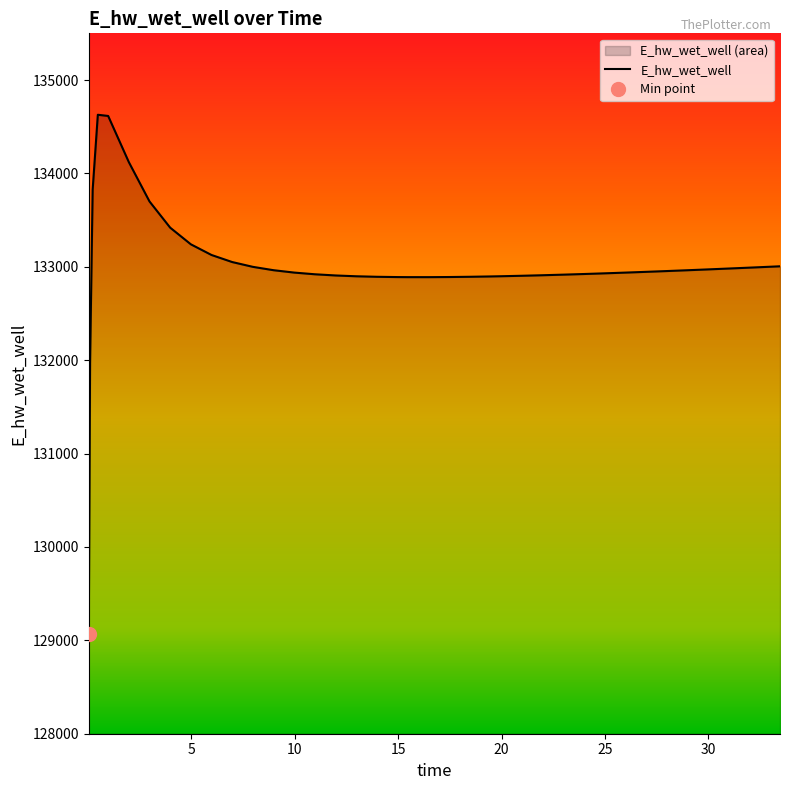

Does the chart display data point markers on the line(s)?

No